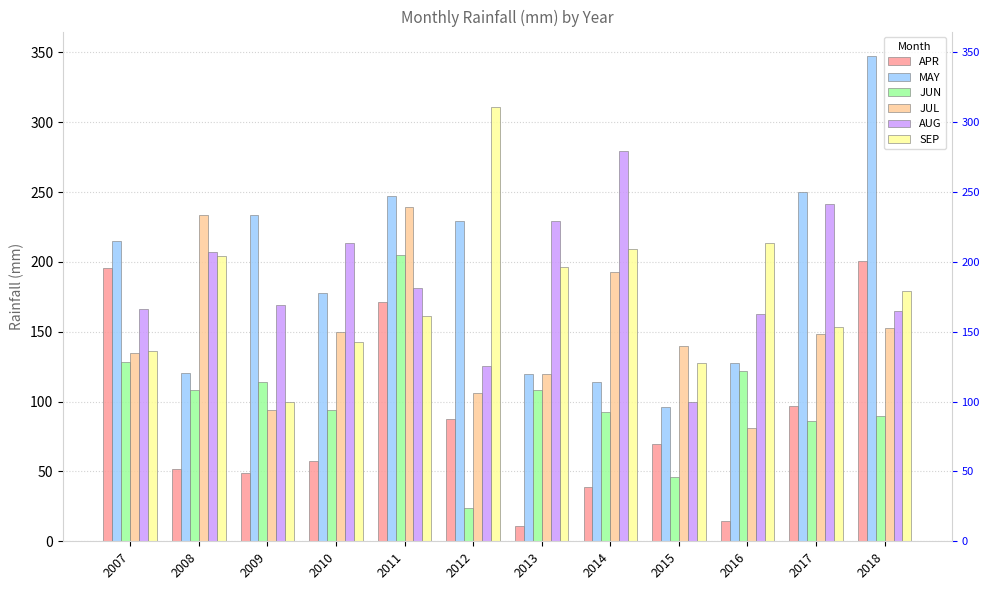

Reading right to left, transcribe all the data shown in this chart.

APR: 200.6	97.0	14.3	69.7	39.0	10.6	87.4	171.3	57.6	49.1	51.8	195.4
MAY: 347.6	250.1	127.3	96.1	113.9	119.7	229.0	247.0	177.6	233.9	120.8	215.1
JUN: 89.4	85.9	121.6	45.7	92.9	108.5	24.1	204.7	94.1	114.3	108.1	128.4
JUL: 152.4	148.6	81.4	140.1	193.0	120.0	105.9	239.6	149.5	93.7	233.3	135.1
AUG: 164.8	241.3	162.5	99.5	279.6	229.1	125.6	181.5	213.9	169.3	207.1	166.0
SEP: 178.9	153.3	213.6	127.5	209.3	196.6	311.3	161.3	143.0	99.7	204.4	136.4